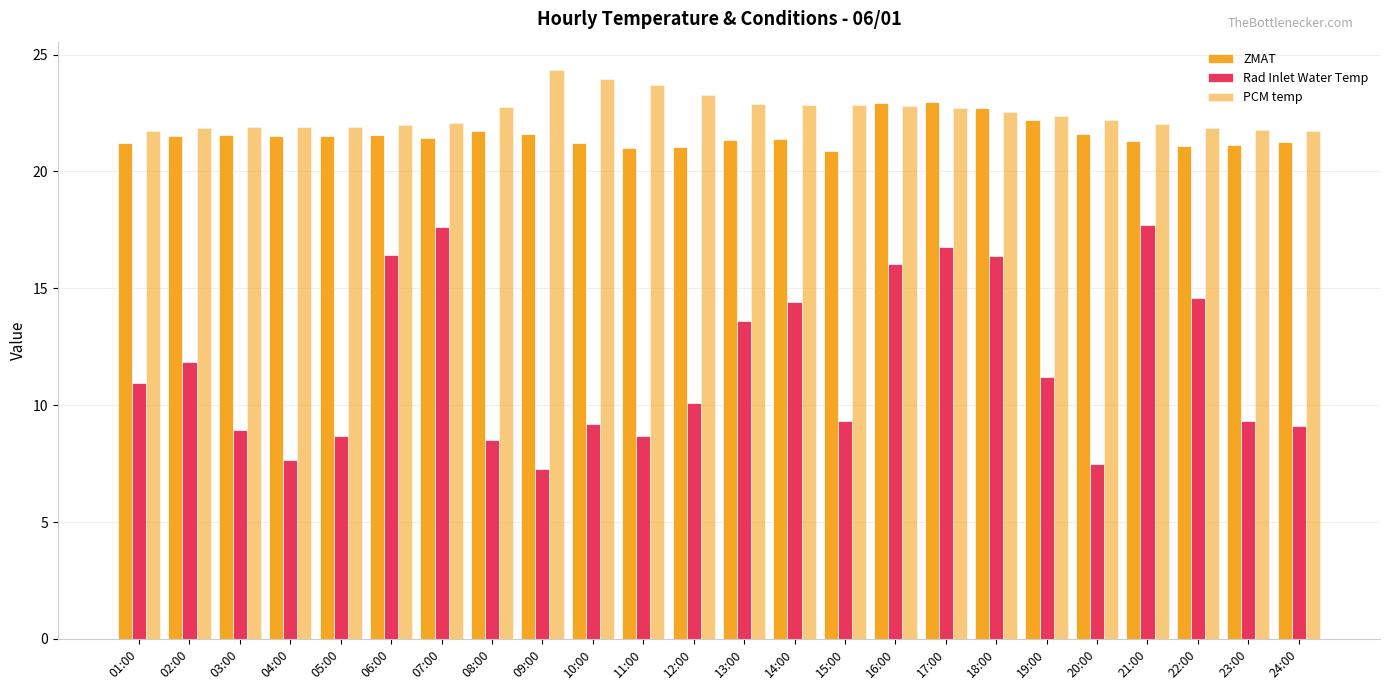

What is the difference between the PCM temp values at 20:00 and 06:00?

0.2